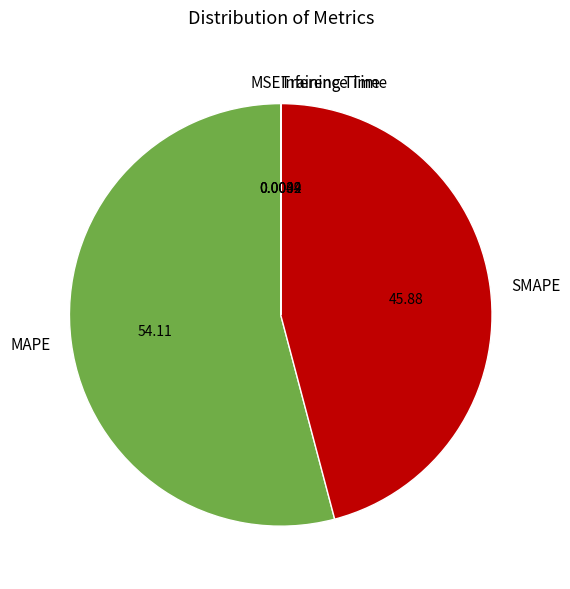

Does MAPE represent more than half of the total?

Yes